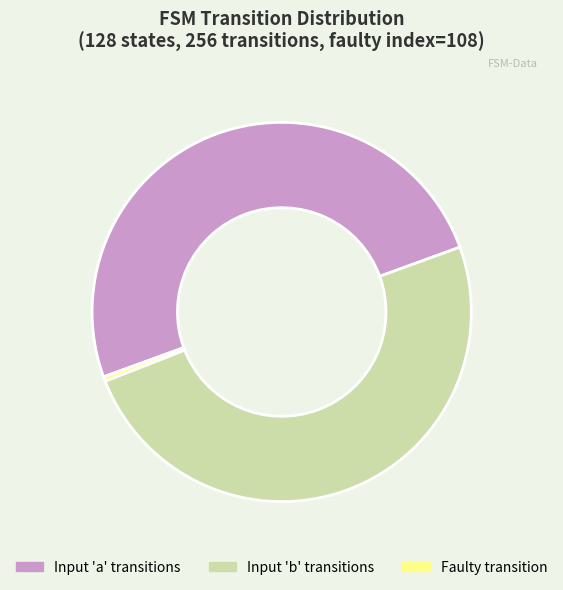

The Faulty transition slice represents 0% of the pie. True or false?

True